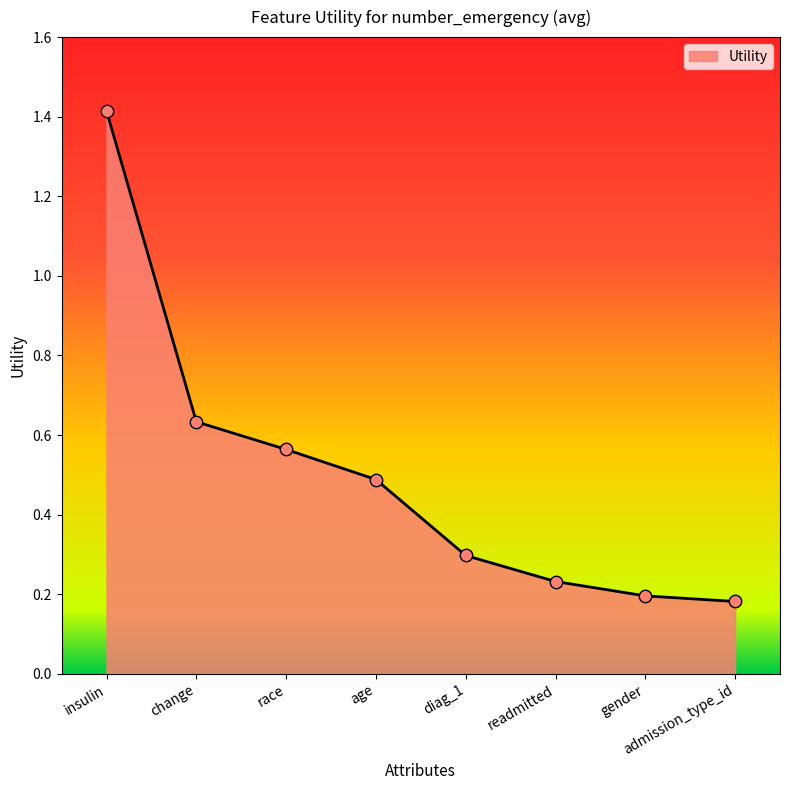

What is the change in value from change to age?

-0.1